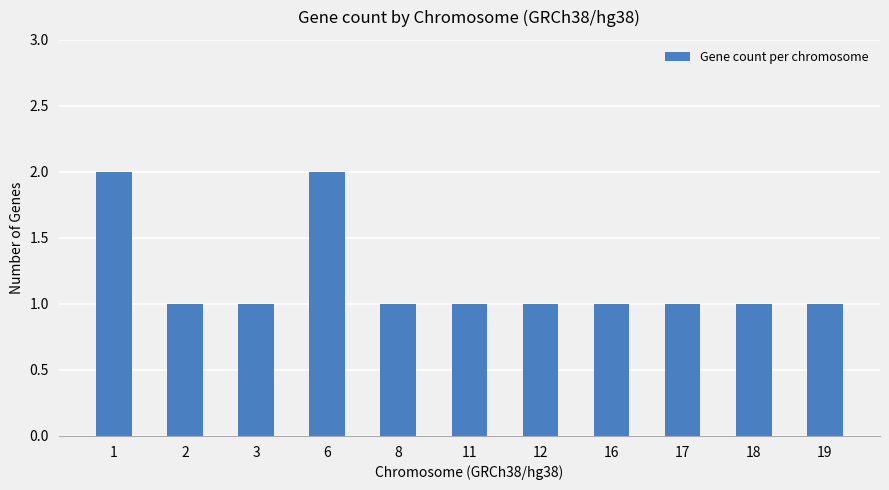

Reading left to right, list all the values displayed in this chart.

1=2	2=1	3=1	6=2	8=1	11=1	12=1	16=1	17=1	18=1	19=1